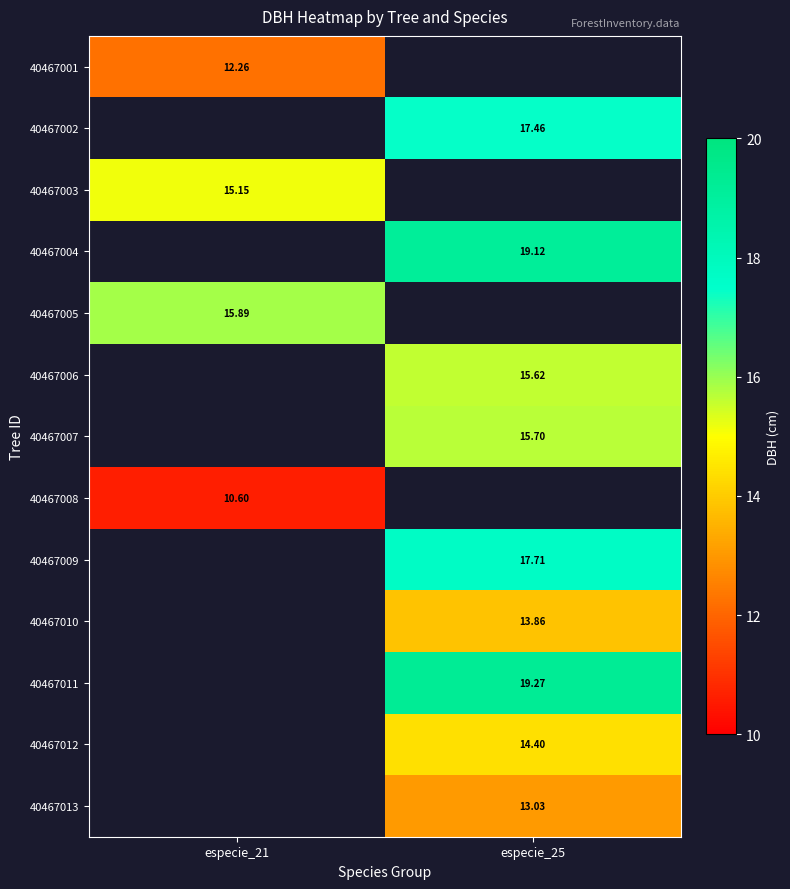

Is the value of 40467008 at especie_21 greater than the value of 40467001 at especie_25?

No